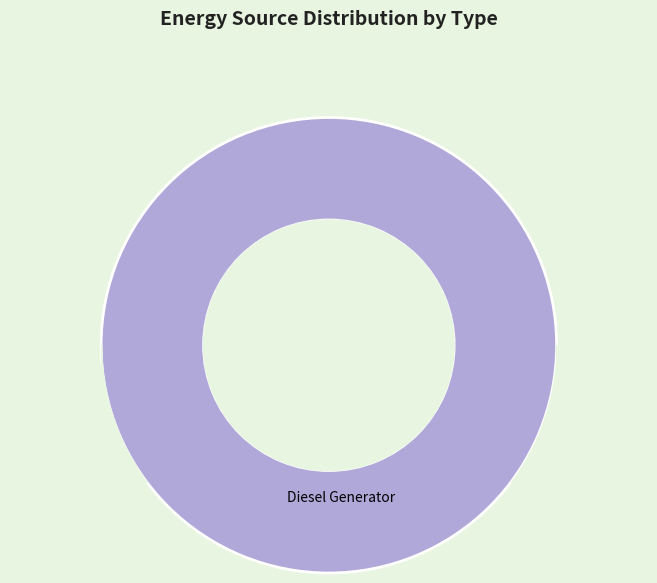

True or false: Owned PV accounts for 0% of the total.

True